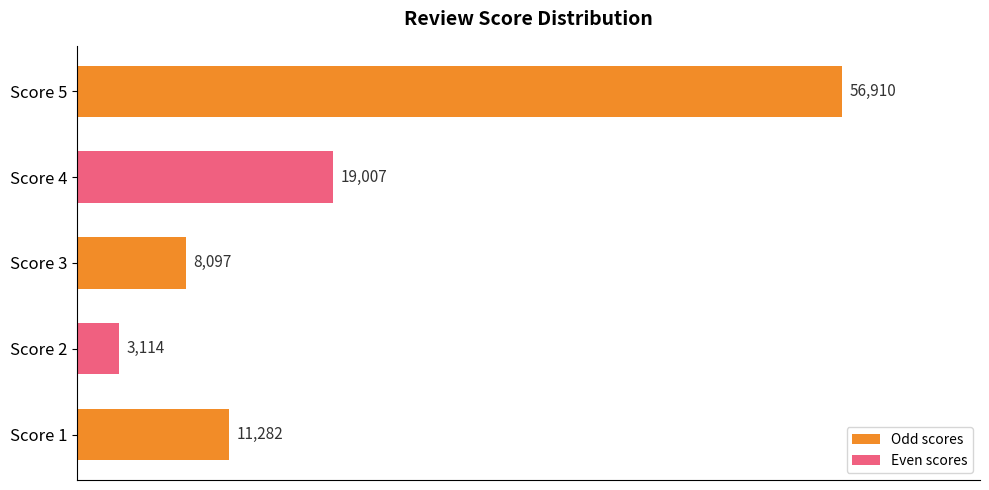

At which category does the chart reach its minimum across all series?

Score 2